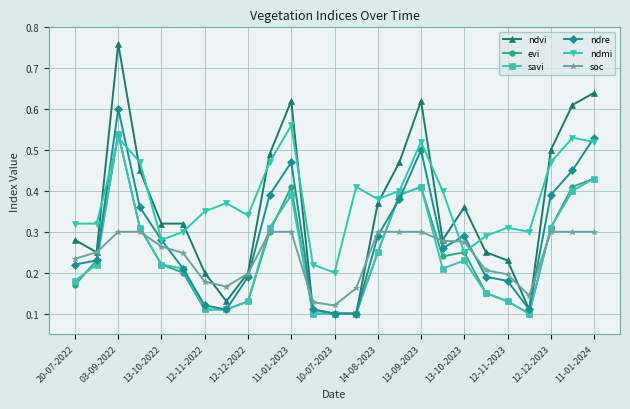

How many times do ndvi and ndmi cross each other?

11